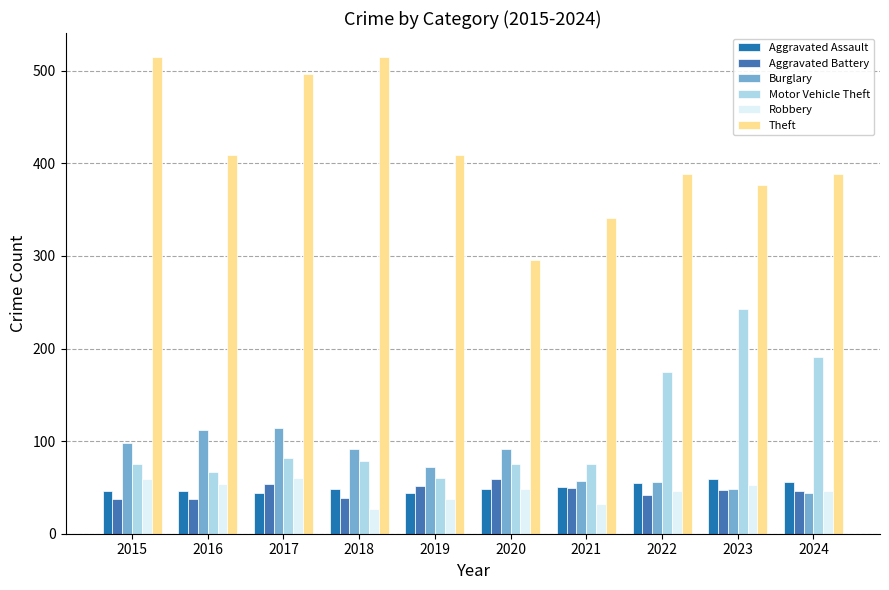

Rank the series by their maximum value, from lowest to highest.

Aggravated Assault, Aggravated Battery, Robbery, Burglary, Motor Vehicle Theft, Theft